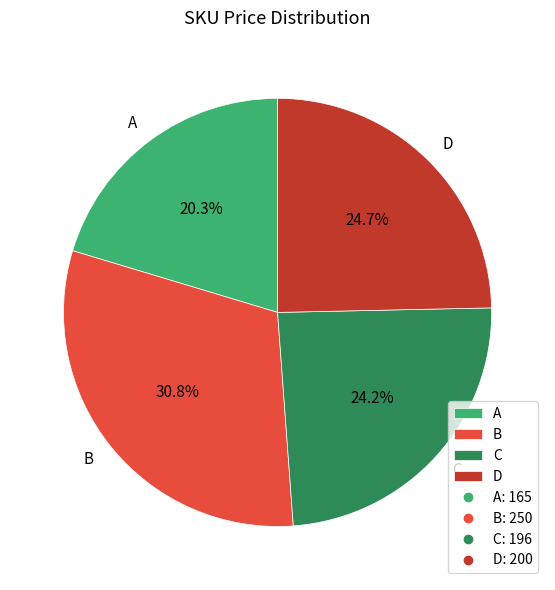

To the nearest percent, what is the difference between the largest and smallest slice percentages?

10%